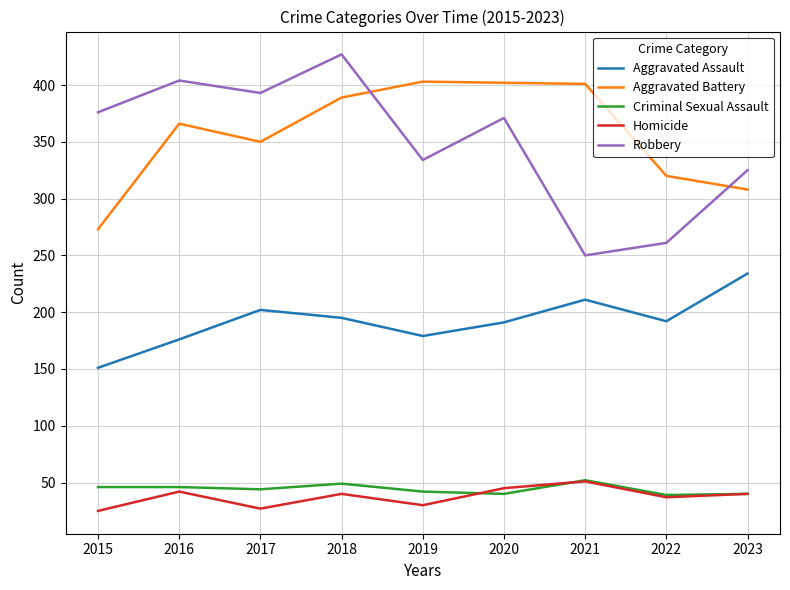

The Aggravated Assault series shows 151 at 2015. True or false?

True